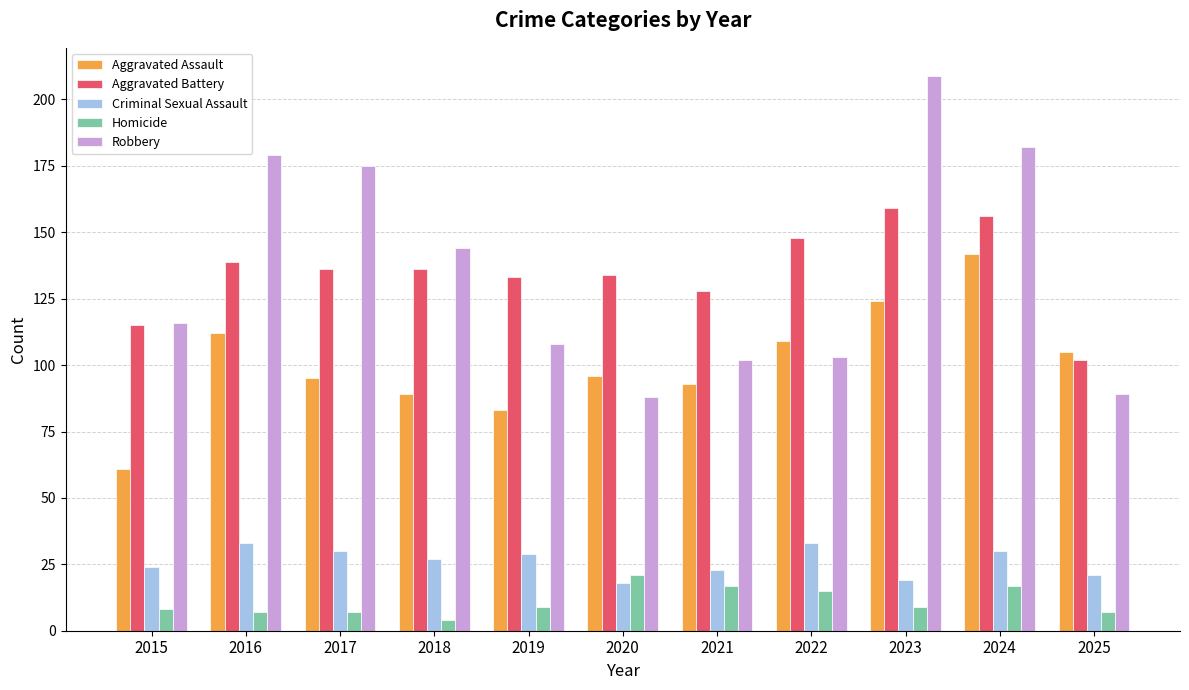

What is the difference between the Aggravated Assault values at 2020 and 2018?

7